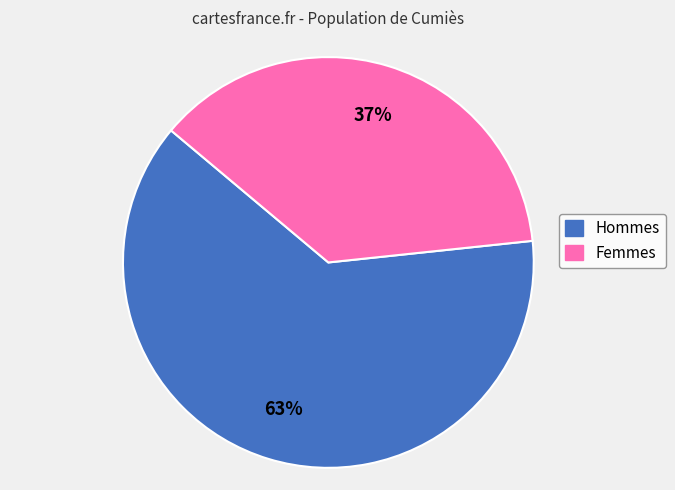

To the nearest percent, what is the average slice percentage?

50%